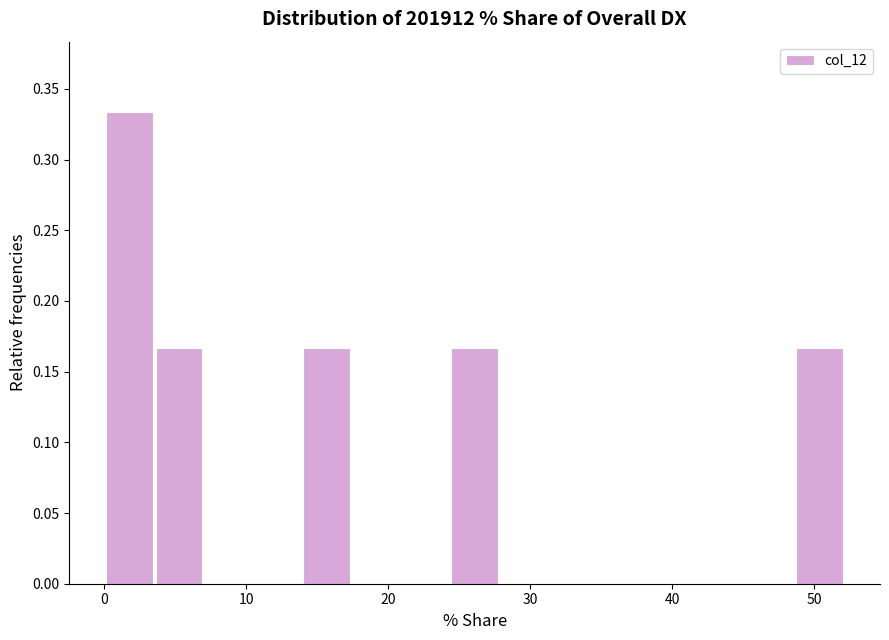

Around what value on the x-axis is the tallest bar? Give the approximate position of its centre, as read against the axis.

2